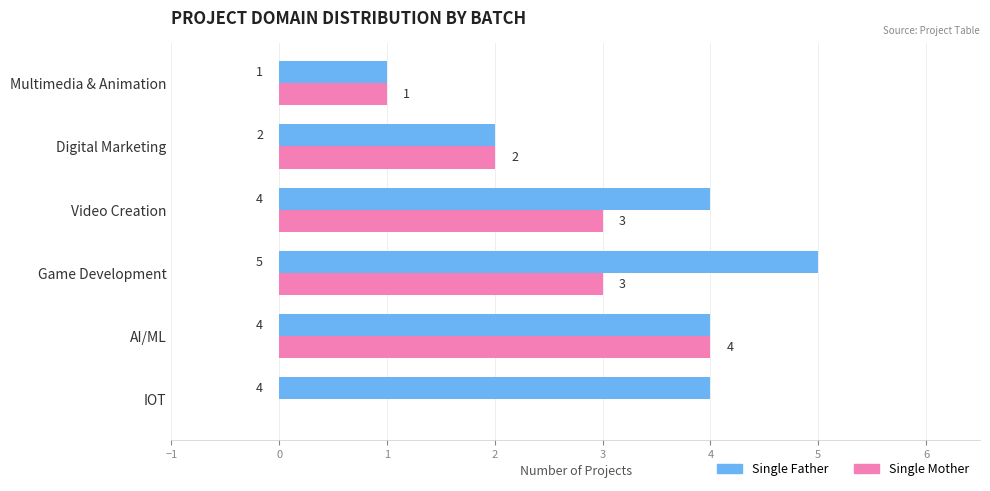

What is the approximate value of Single Father at Game Development?

5